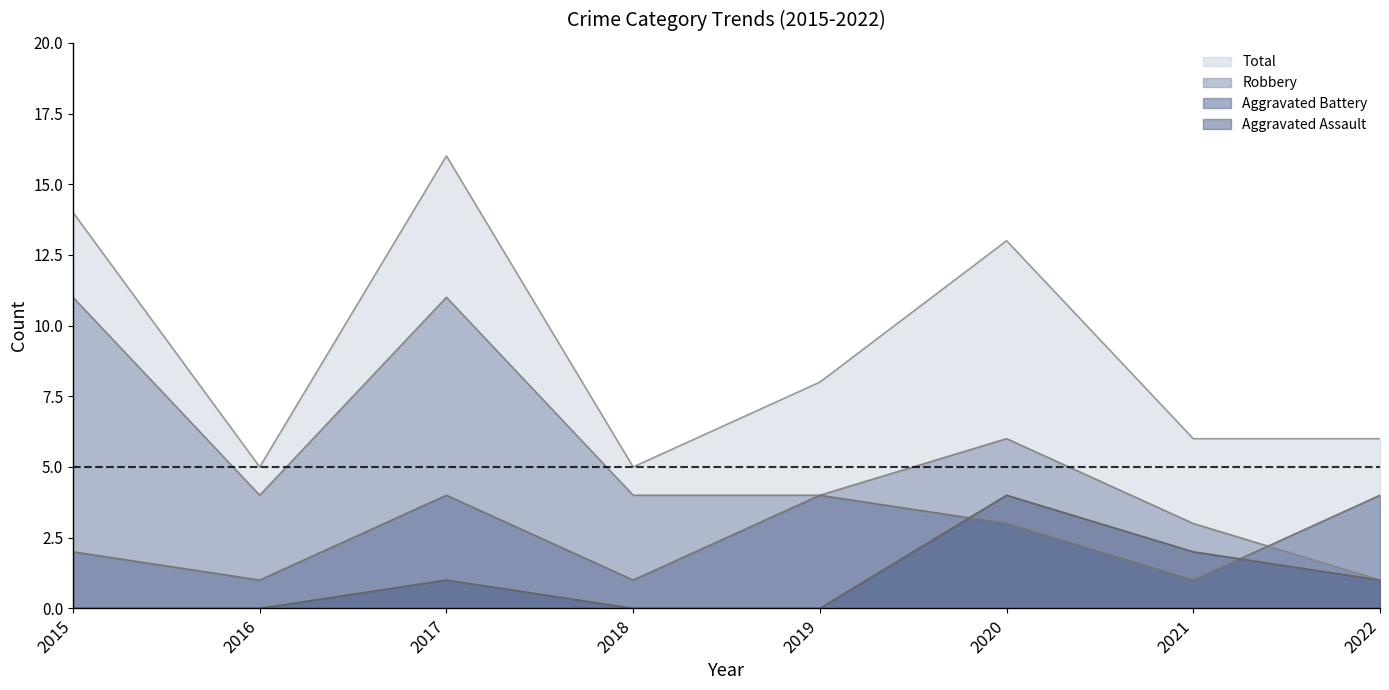

Is it true that Aggravated Assault equals 1 at 2022?

True